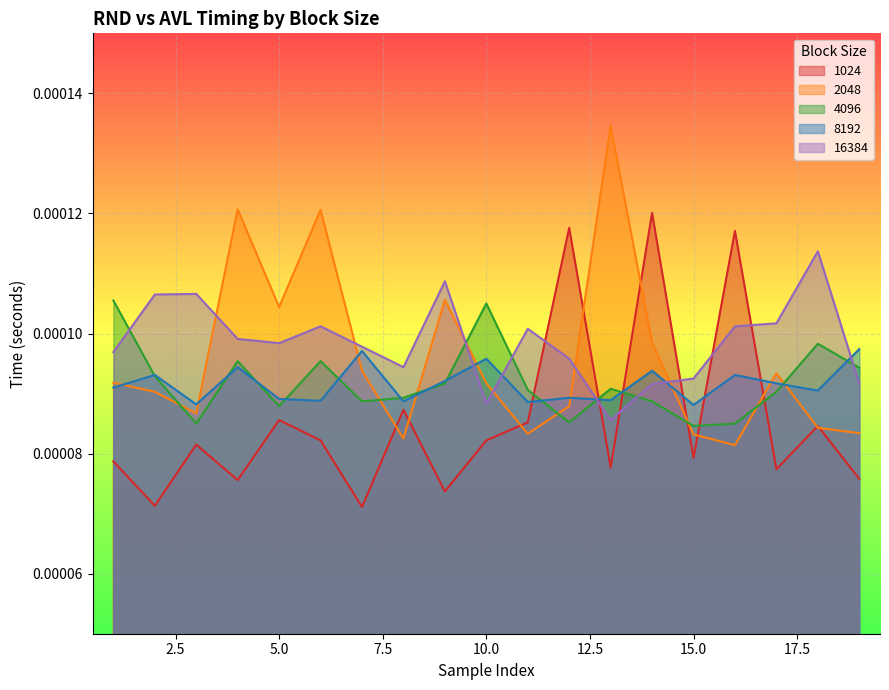

The value of 2048 at 18 is 0.0. True or false?

False